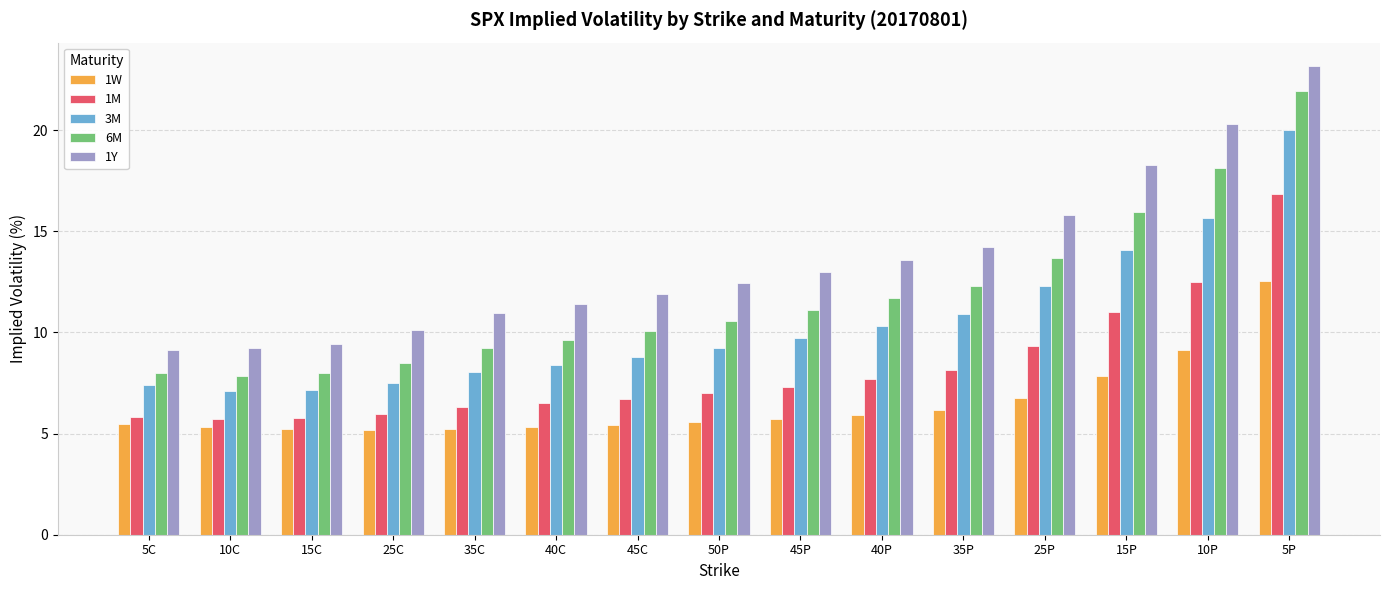

List the series in order of their peak value, highest first.

1Y, 6M, 3M, 1M, 1W